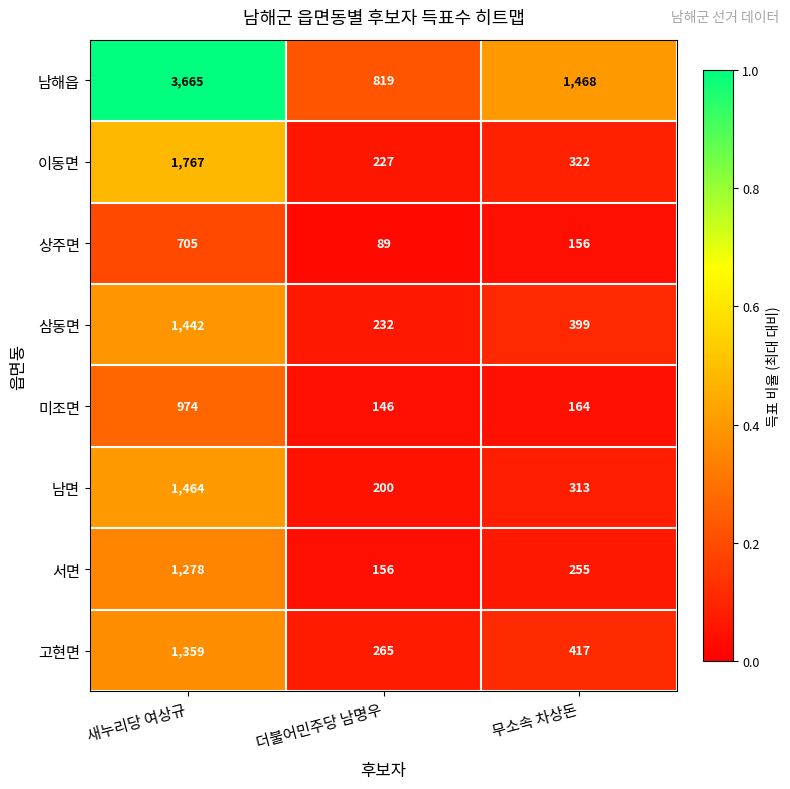

What is the difference between the highest and lowest values at 무소속 차상돈?

1312